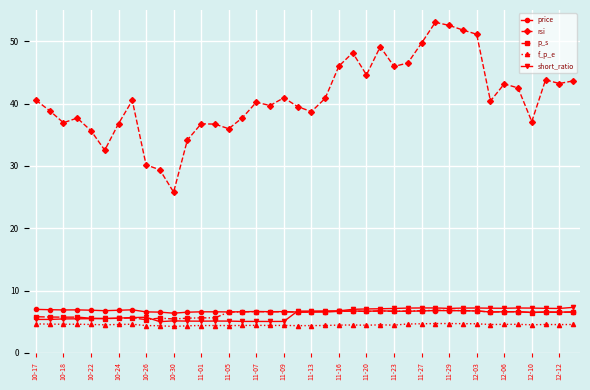

True or false: f_p_e and p_s cross at least once.

False